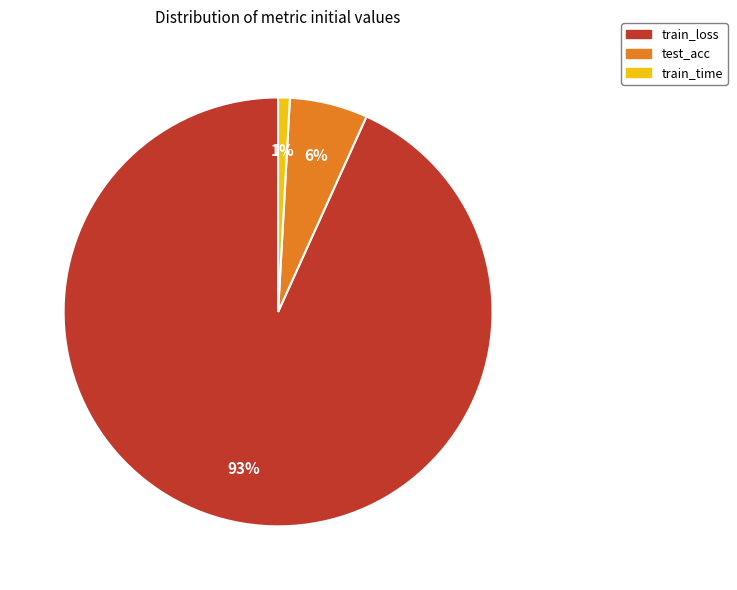

To the nearest percent, what is the difference between the largest and smallest slice percentages?

92%